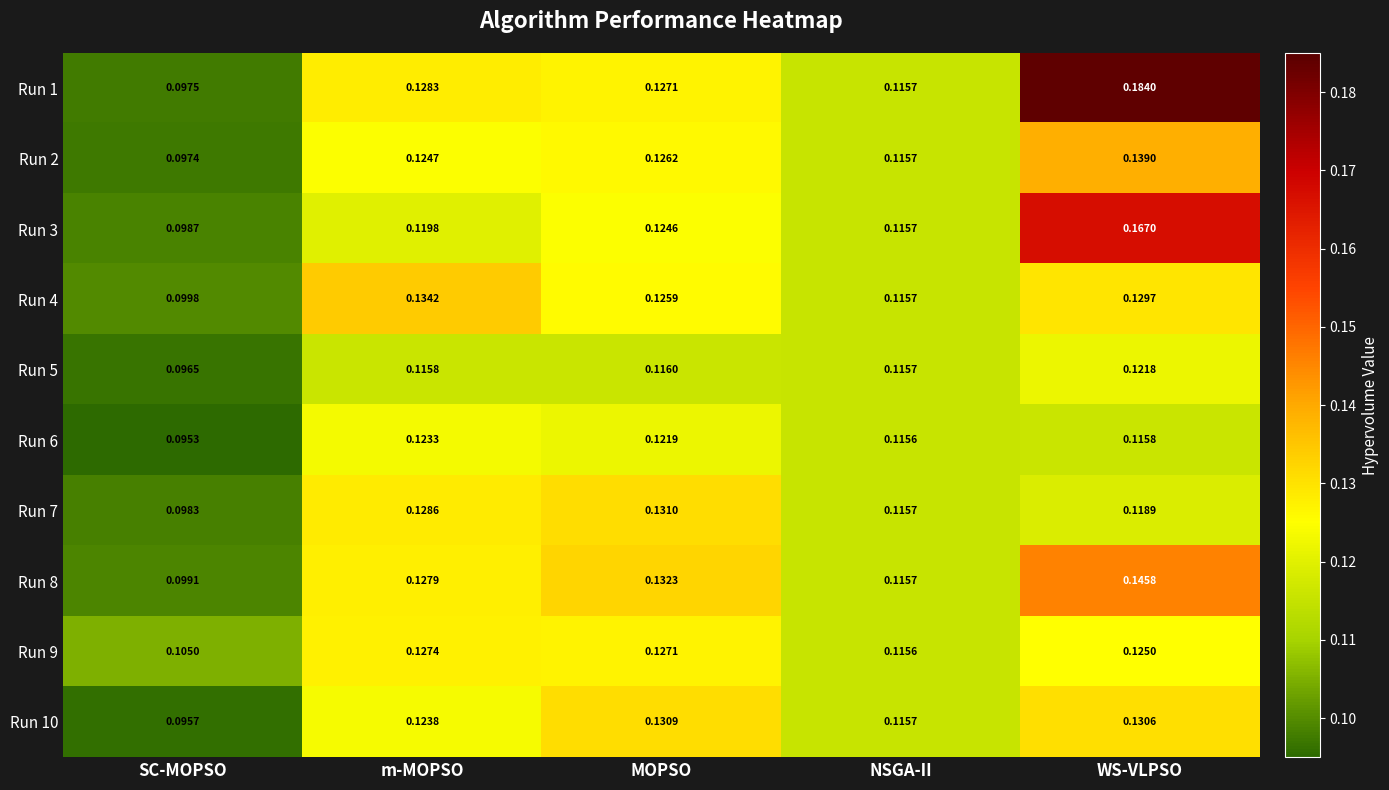

At which category is the sum across all series the highest?

WS-VLPSO